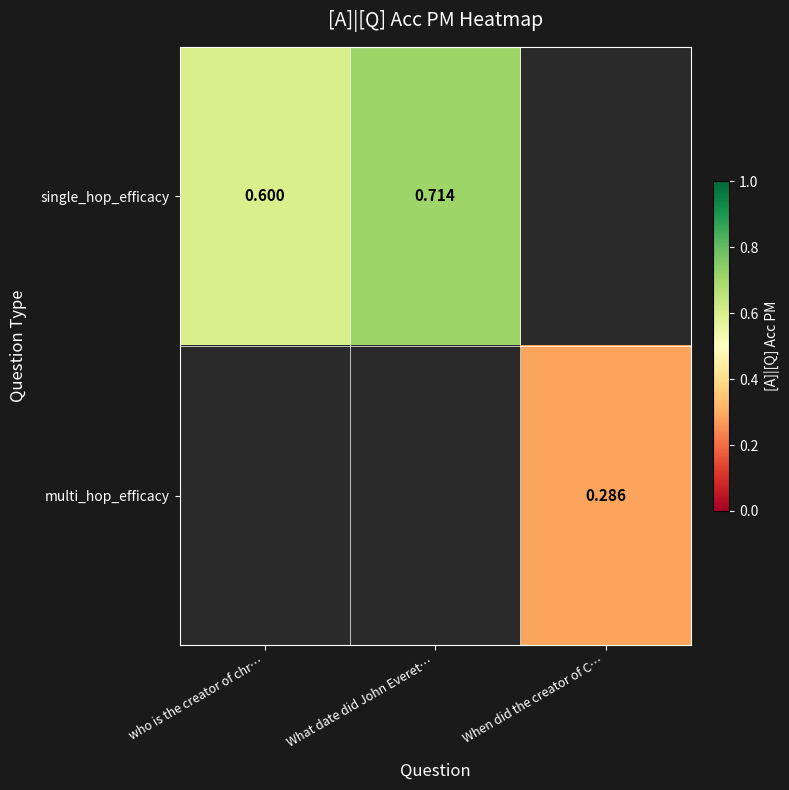

At which label does single_hop_efficacy reach its peak?

What date did John Everet…